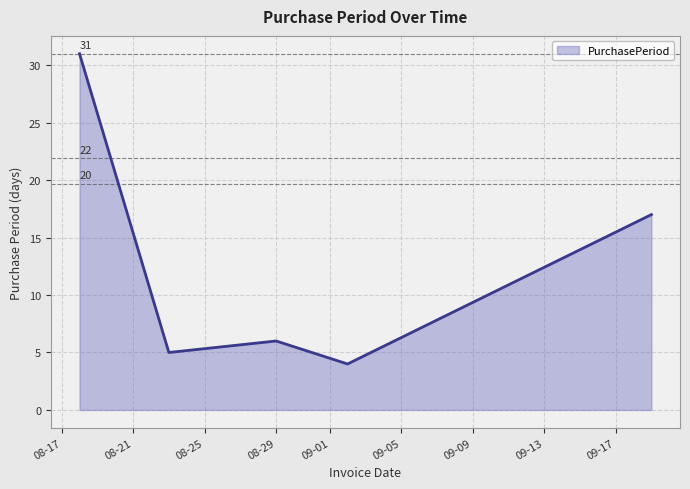

What is the maximum value shown in the chart?

31